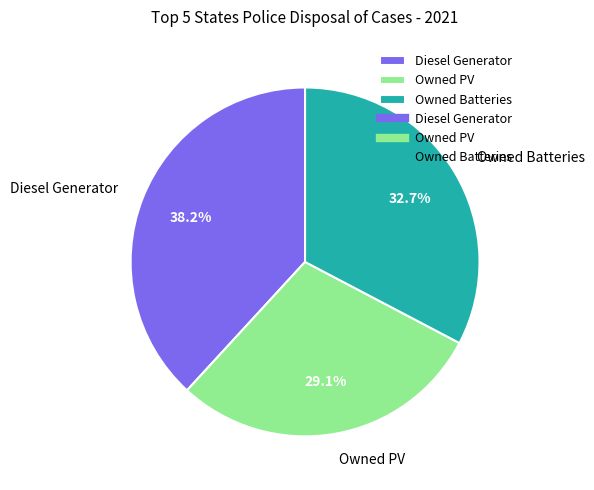

Which category has the biggest portion of the pie?

Diesel Generator